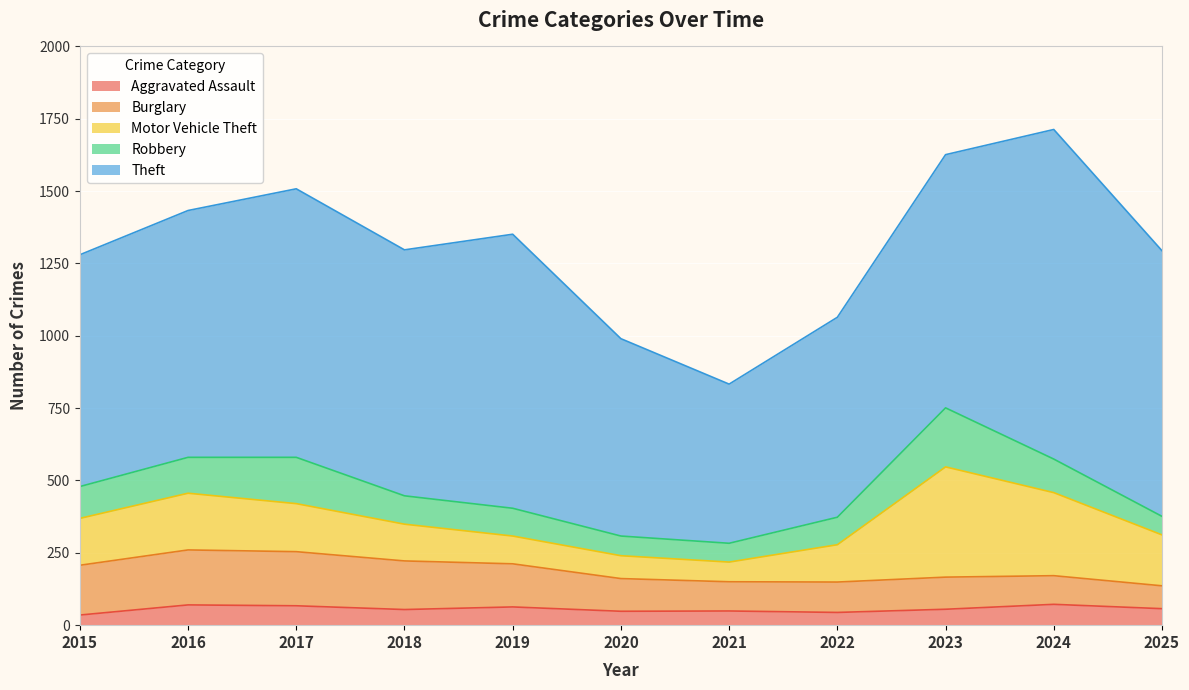

What is the difference between the highest and lowest values at 2025?

861